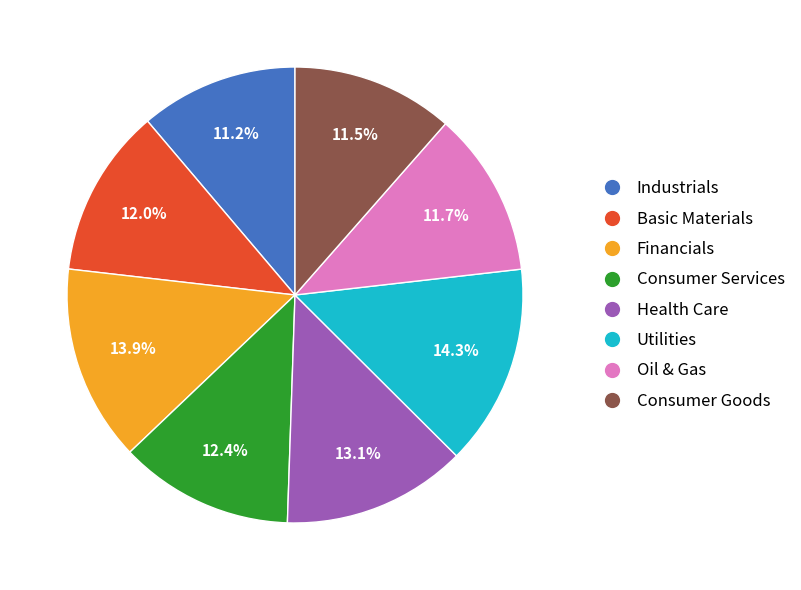

Does Oil & Gas account for over 50% of the chart?

No